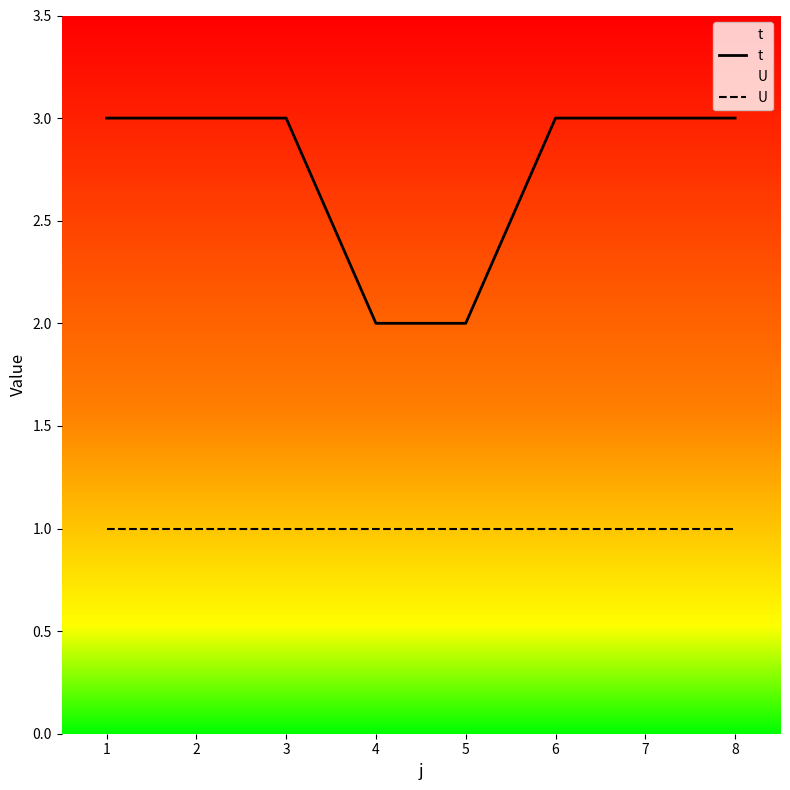

Reading left to right, what are all the values shown in this chart?

t: 1=3	2=3	3=3	4=2	5=2	6=3	7=3	8=3
U: 1=1	2=1	3=1	4=1	5=1	6=1	7=1	8=1